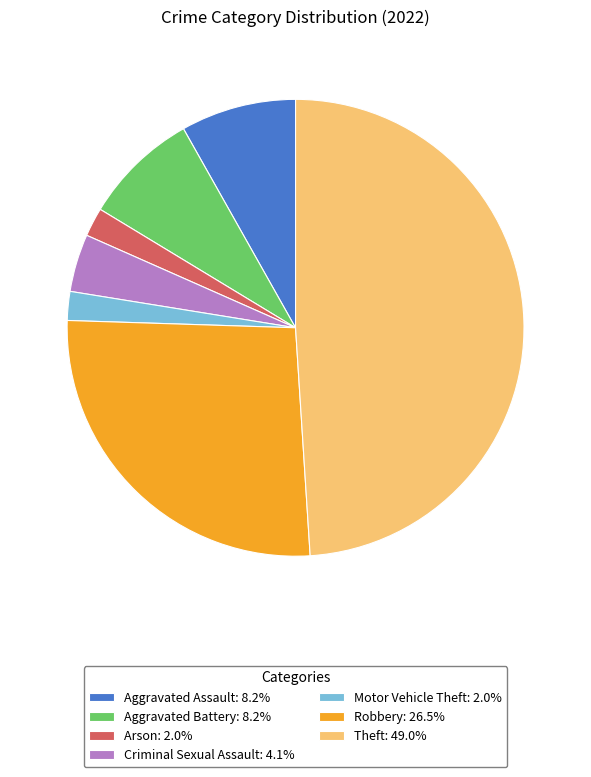

Approximately how many times larger is the value at Criminal Sexual Assault: 4.1% compared to Aggravated Battery: 8.2%?

0.5